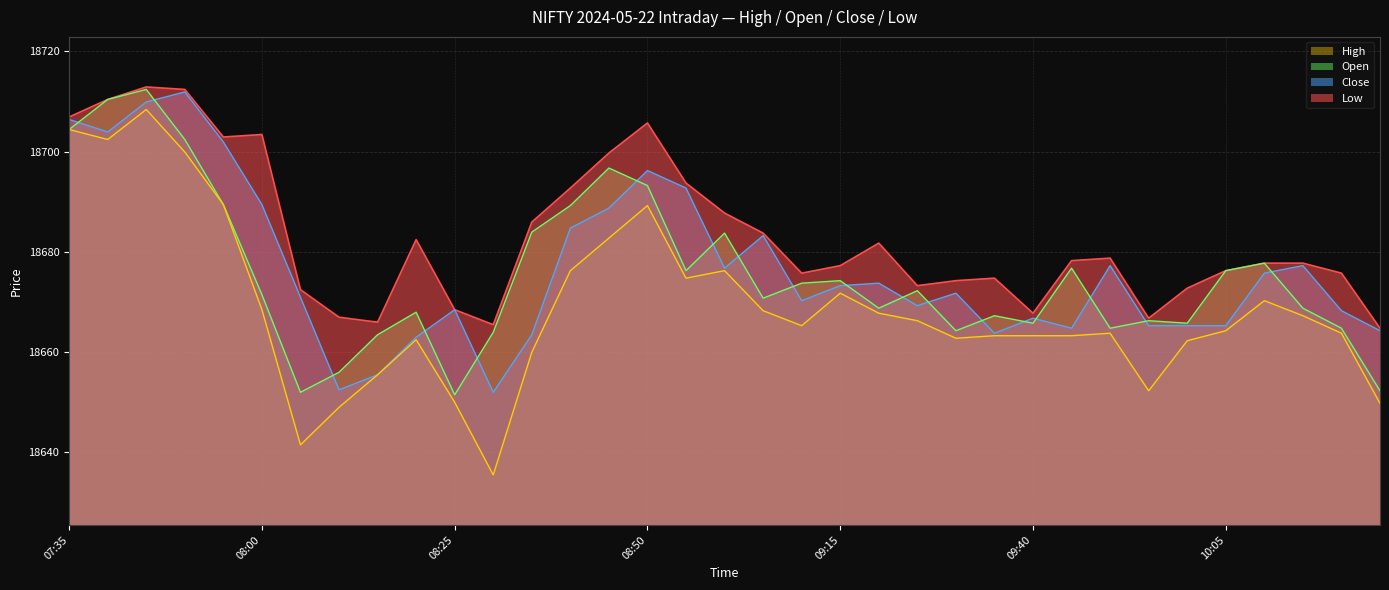

How many lines are shown in the chart?

4